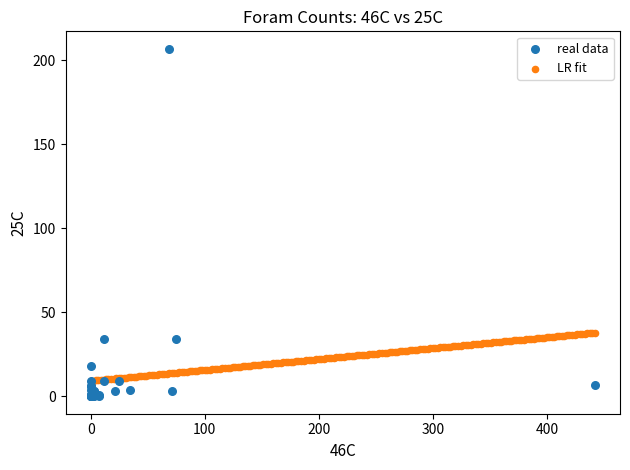

Which series contains the highest Y value?

real data